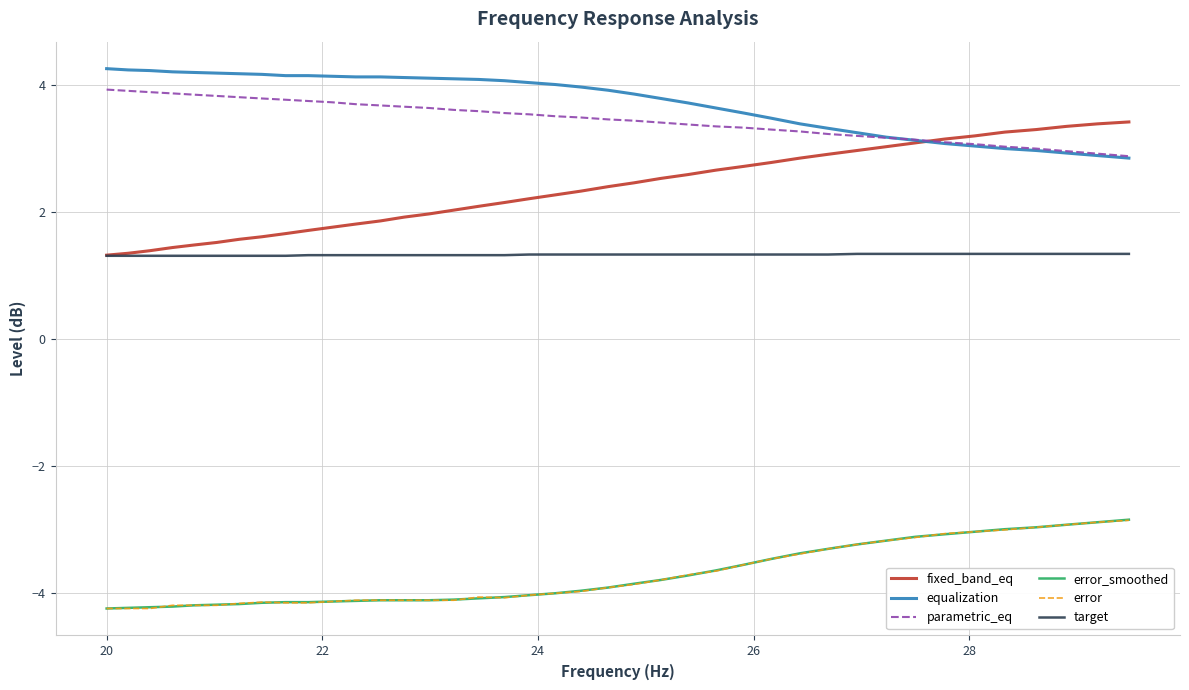

True or false: parametric_eq and target cross at least once.

False